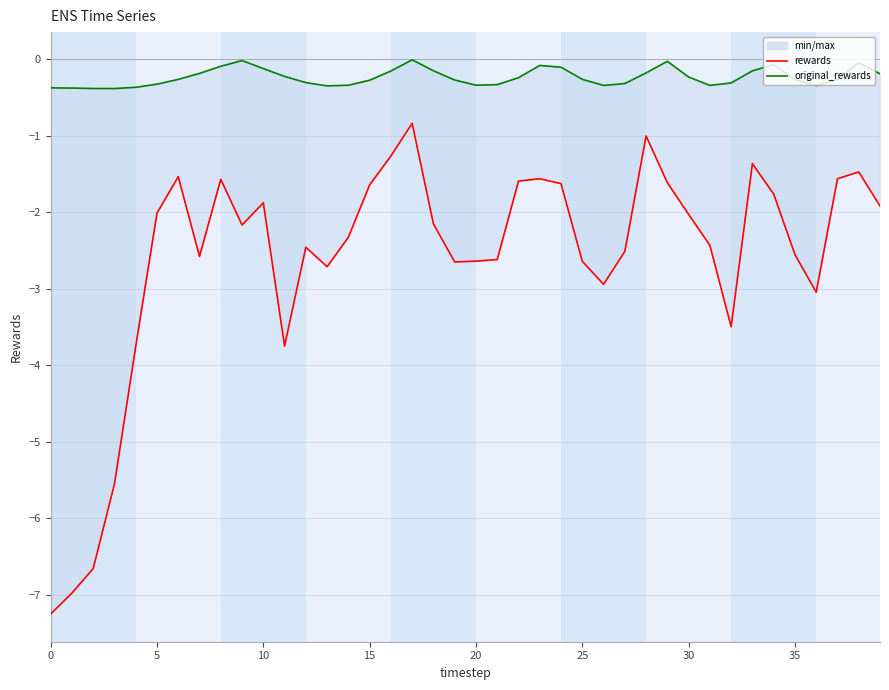

What is the label of the 6th point from the right?

34